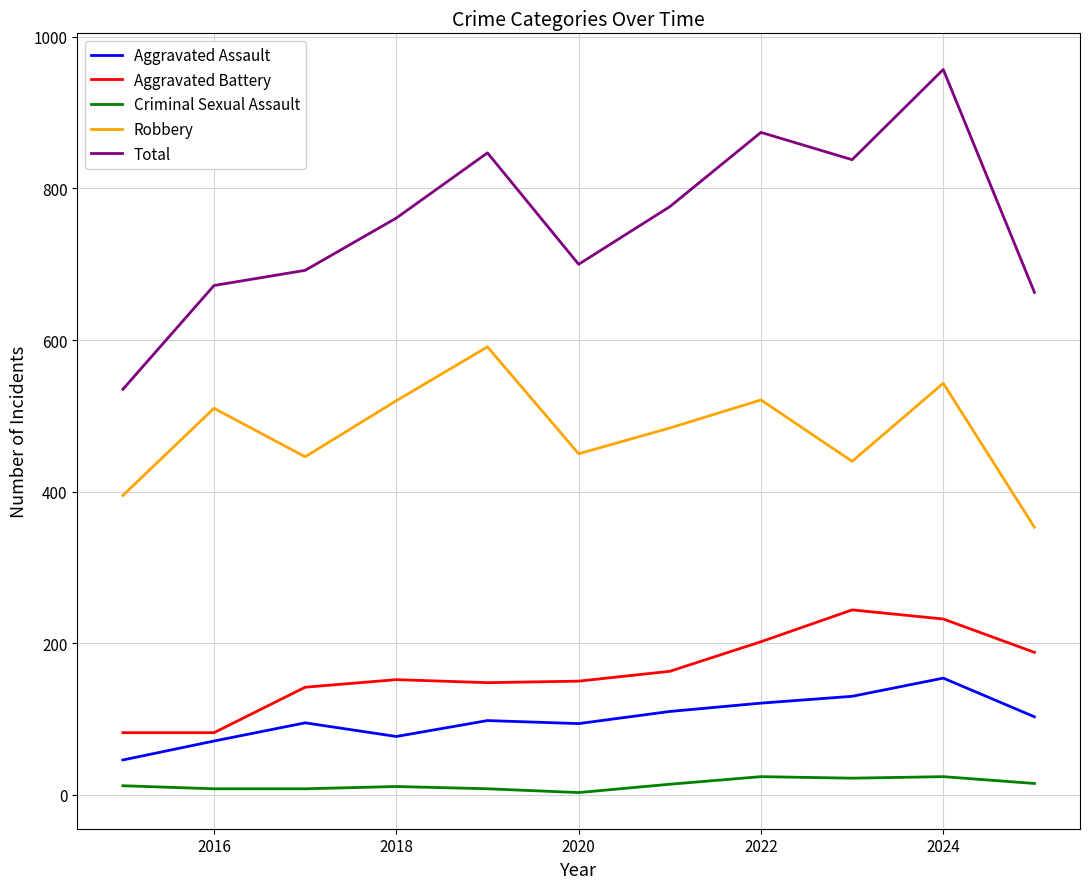

True or false: Total and Aggravated Assault cross at least once.

False